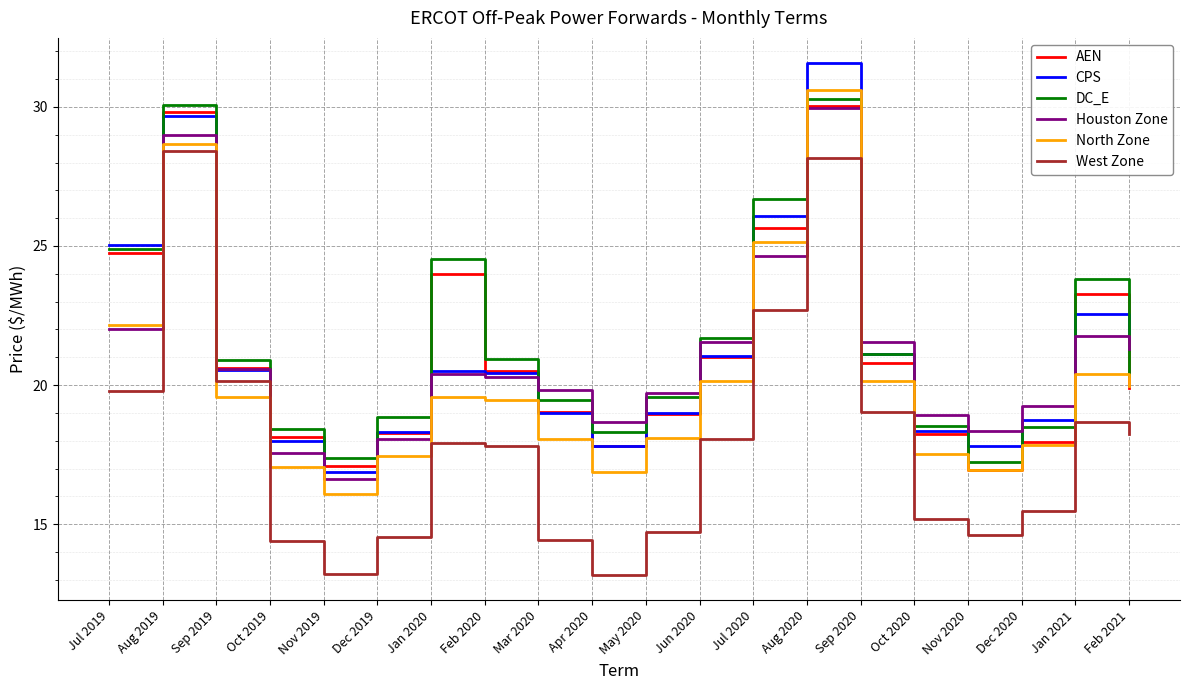

What are all the series names shown in the legend?

AEN, CPS, DC_E, Houston Zone, North Zone, West Zone